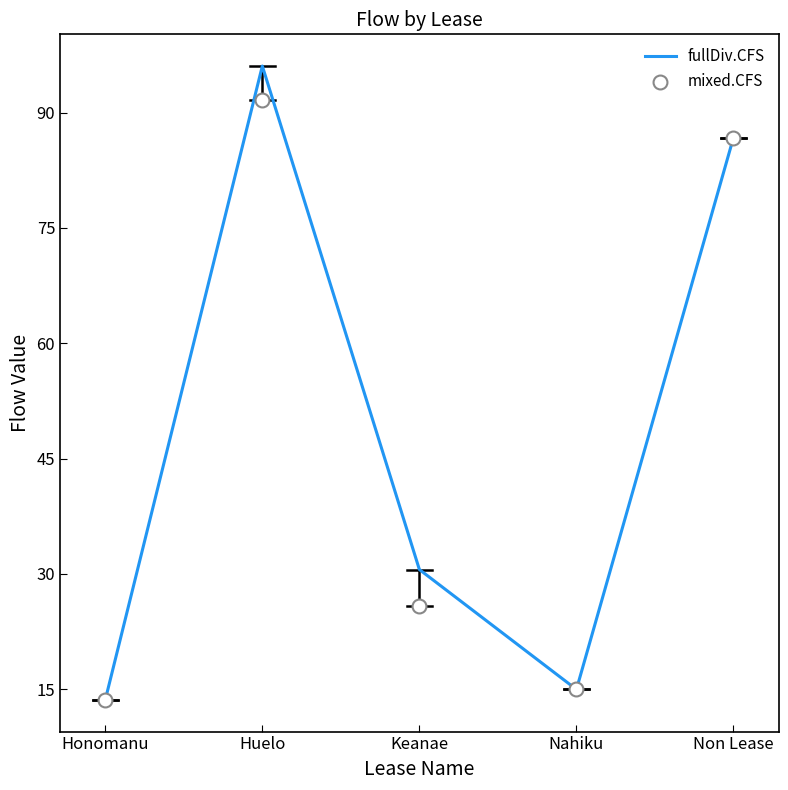

Which series has the largest total across all categories?

fullDiv.CFS